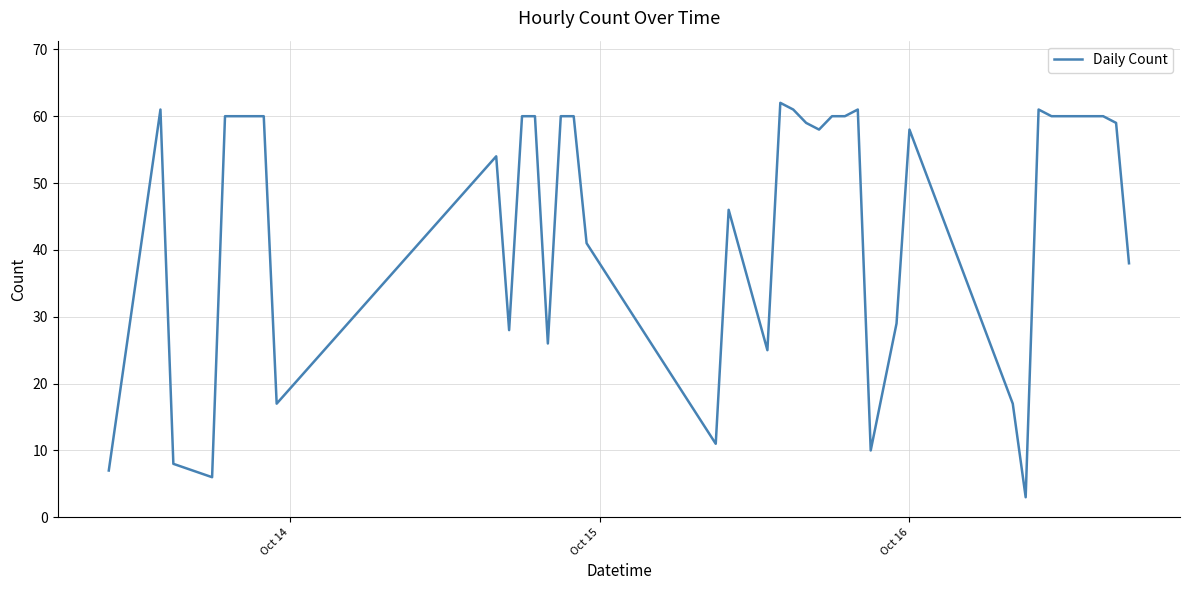

What is the maximum value shown in the chart?

62